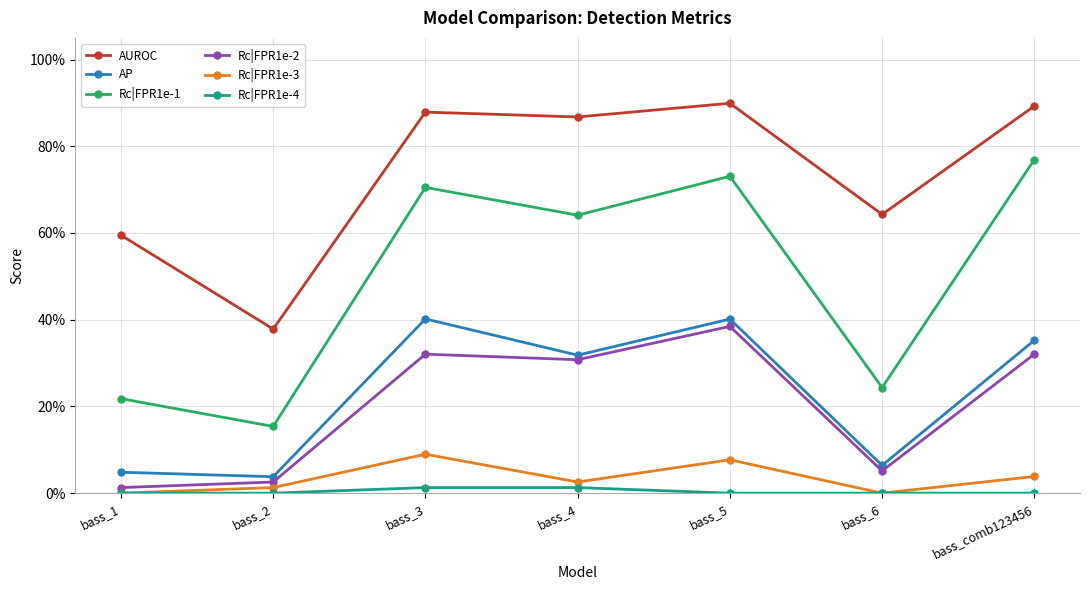

Where is the first local maximum for AP?

bass_3